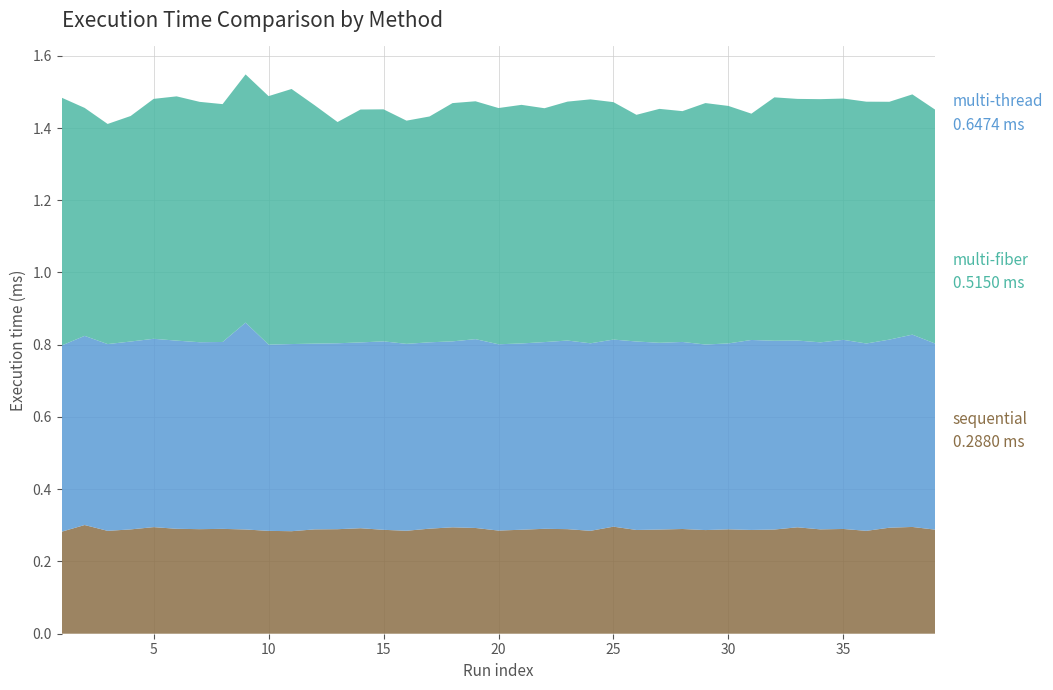

Reading right to left, what are all the values shown in this chart?

sequential: 39=0.3	38=0.3	37=0.3	36=0.3	35=0.3	34=0.3	33=0.3	32=0.3	31=0.3	30=0.3	29=0.3	28=0.3	27=0.3	26=0.3	25=0.3	24=0.3	23=0.3	22=0.3	21=0.3	20=0.3	19=0.3	18=0.3	17=0.3	16=0.3	15=0.3	14=0.3	13=0.3	12=0.3	11=0.3	10=0.3	9=0.3	8=0.3	7=0.3	6=0.3	5=0.3	4=0.3	3=0.3	2=0.3	1=0.3
multi-thread: 39=0.6	38=0.7	37=0.7	36=0.7	35=0.7	34=0.7	33=0.7	32=0.7	31=0.6	30=0.7	29=0.7	28=0.6	27=0.6	26=0.6	25=0.7	24=0.7	23=0.7	22=0.6	21=0.7	20=0.7	19=0.7	18=0.7	17=0.6	16=0.6	15=0.6	14=0.6	13=0.6	12=0.7	11=0.7	10=0.7	9=0.7	8=0.7	7=0.7	6=0.7	5=0.7	4=0.6	3=0.6	2=0.6	1=0.7
multi-fiber: 39=0.5	38=0.5	37=0.5	36=0.5	35=0.5	34=0.5	33=0.5	32=0.5	31=0.5	30=0.5	29=0.5	28=0.5	27=0.5	26=0.5	25=0.5	24=0.5	23=0.5	22=0.5	21=0.5	20=0.5	19=0.5	18=0.5	17=0.5	16=0.5	15=0.5	14=0.5	13=0.5	12=0.5	11=0.5	10=0.5	9=0.6	8=0.5	7=0.5	6=0.5	5=0.5	4=0.5	3=0.5	2=0.5	1=0.5